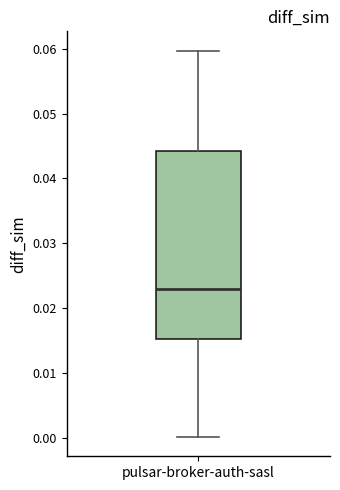

Transcribe this box plot: give where the median line is, the range the box spans, and where the two whiskers end, as read against the y-axis. The values are not printed on the chart, so give them approximately, as read against the axis.

median 0.023, box 0.015 to 0.044, whiskers 0.000 to 0.060